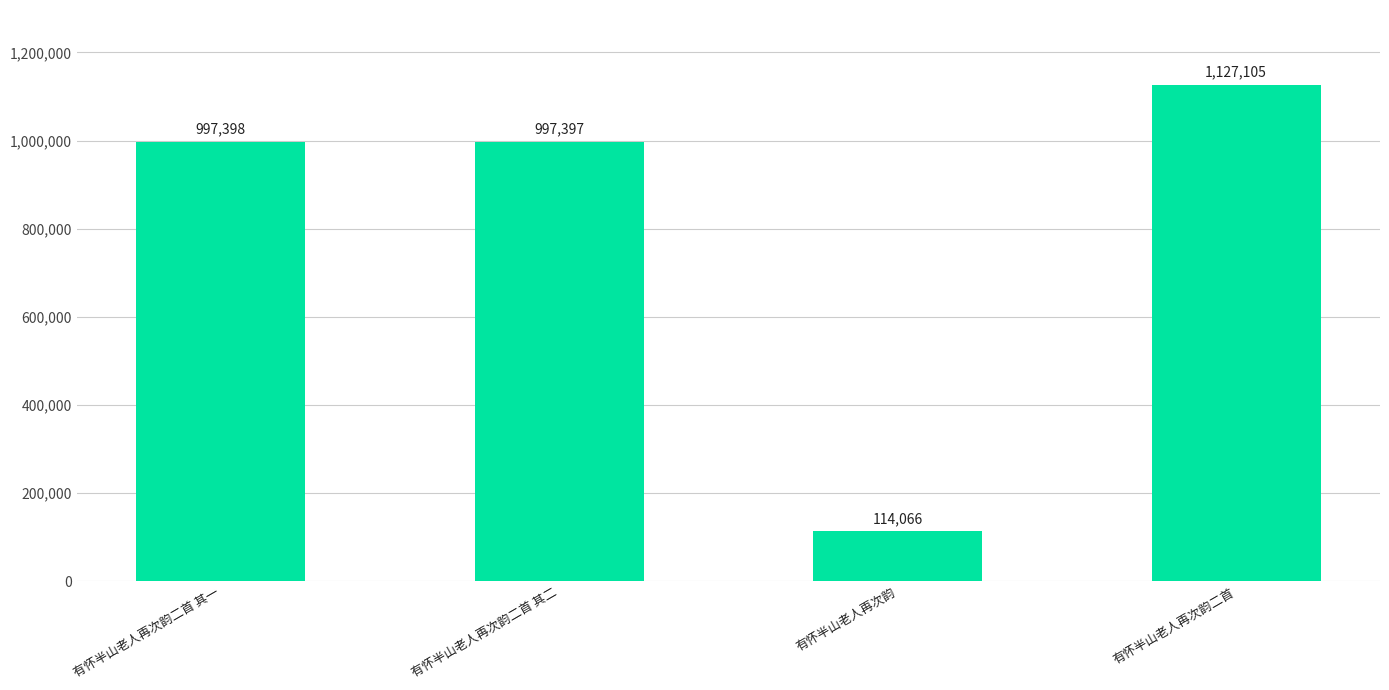

Rank the categories by value from highest to lowest.

有怀半山老人再次韵二首, 有怀半山老人再次韵二首 其一, 有怀半山老人再次韵二首 其二, 有怀半山老人再次韵